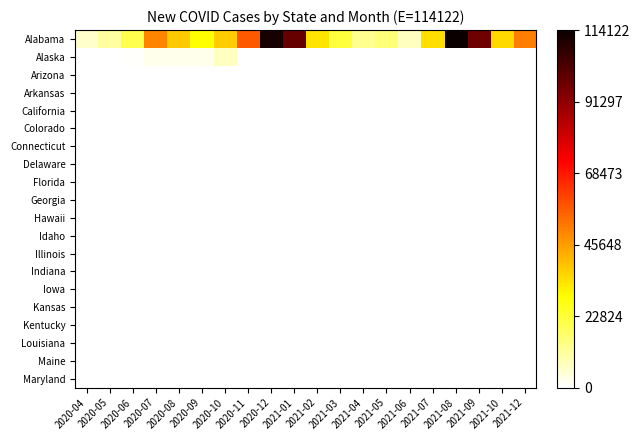

How many data points does each series have?

20